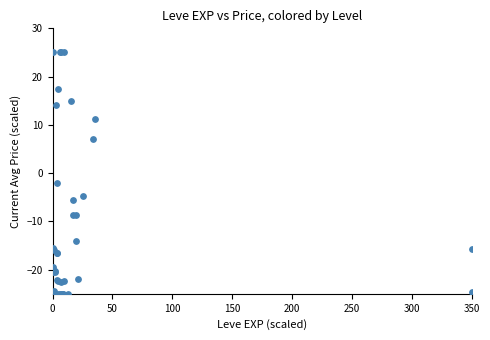

What Y value in the scatter plot is closest to 0?

-2.0